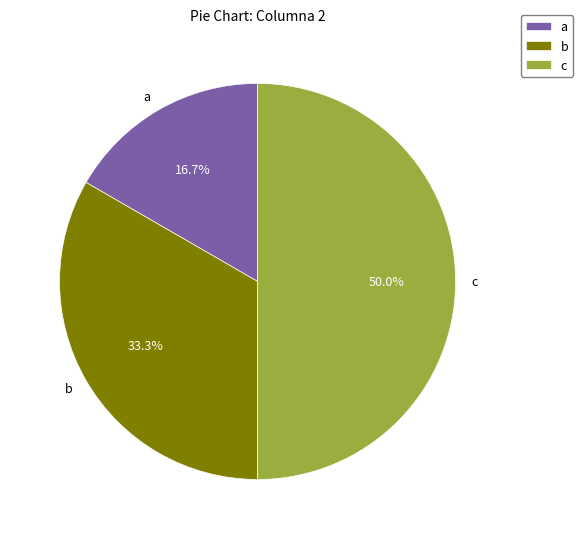

To the nearest percent, what is the average slice percentage?

33%